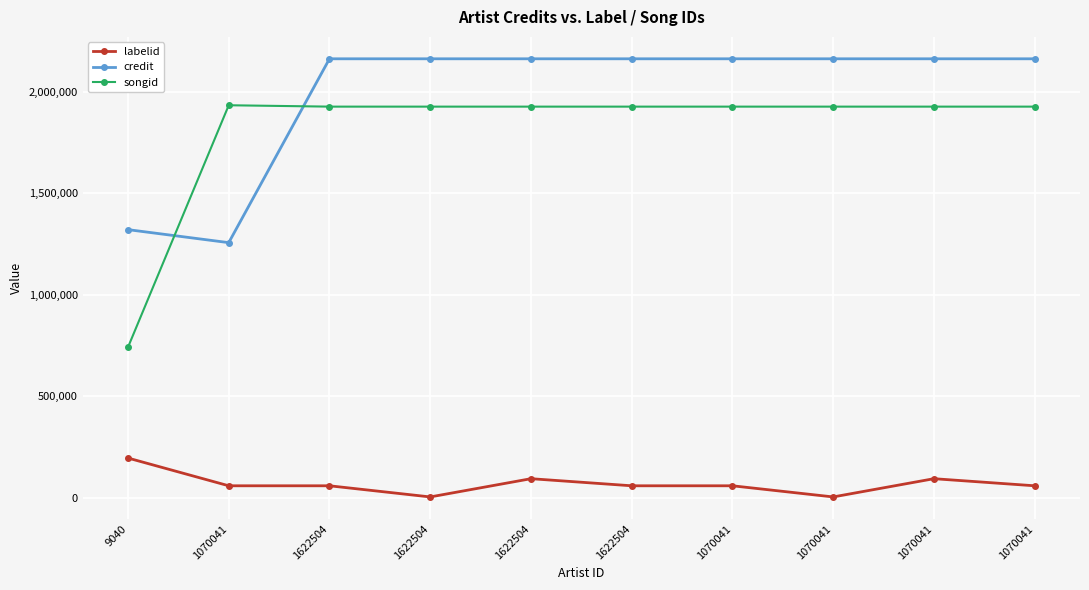

The value of credit at 1622504 is 3726017. True or false?

False